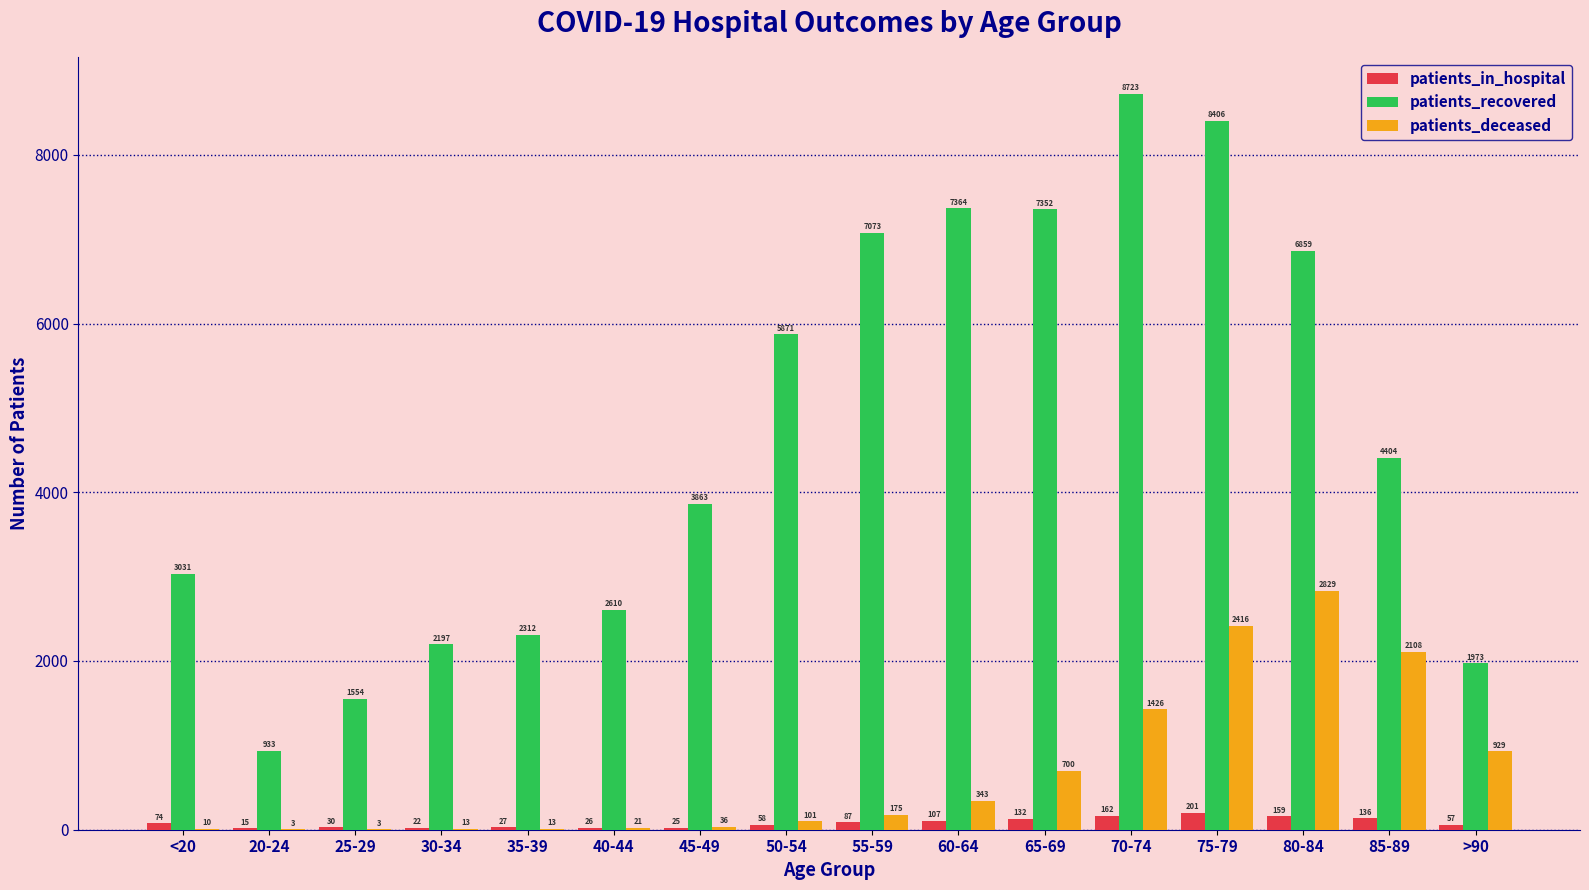

Count the number of data series in this chart.

3